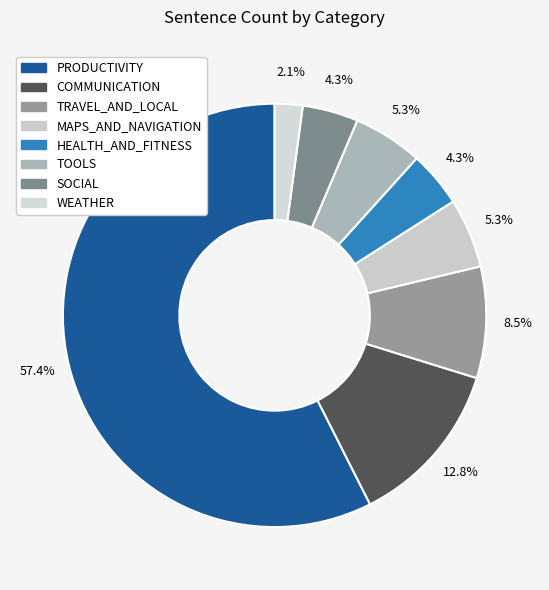

Does any single category account for the majority?

Yes